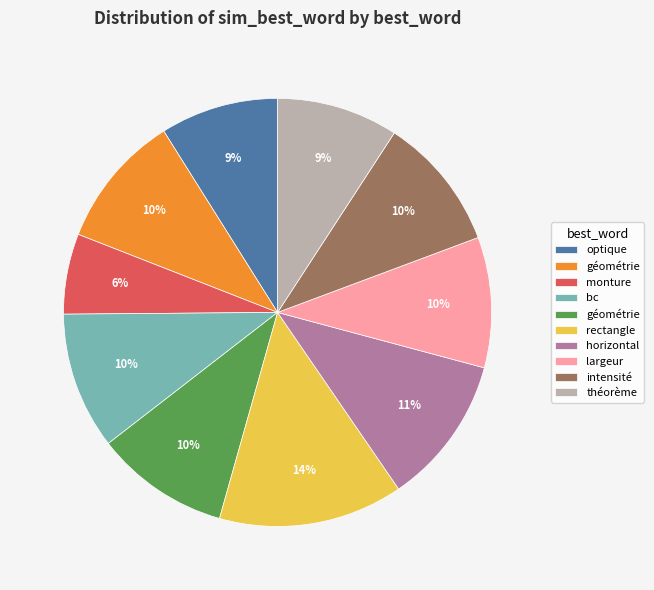

To the nearest percent, what is the average slice percentage?

10%